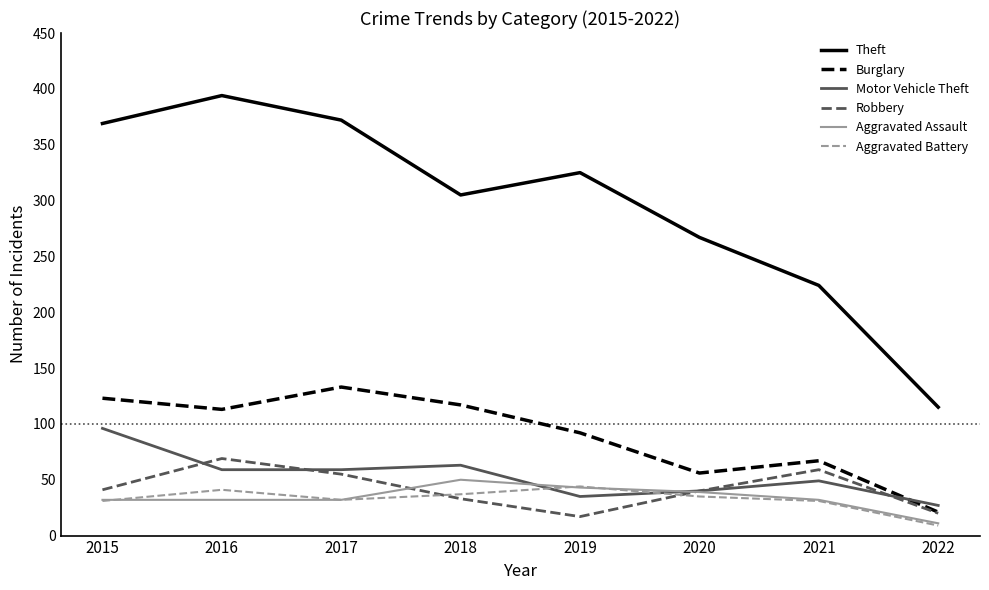

Which label corresponds to the smallest value in the chart?

2022